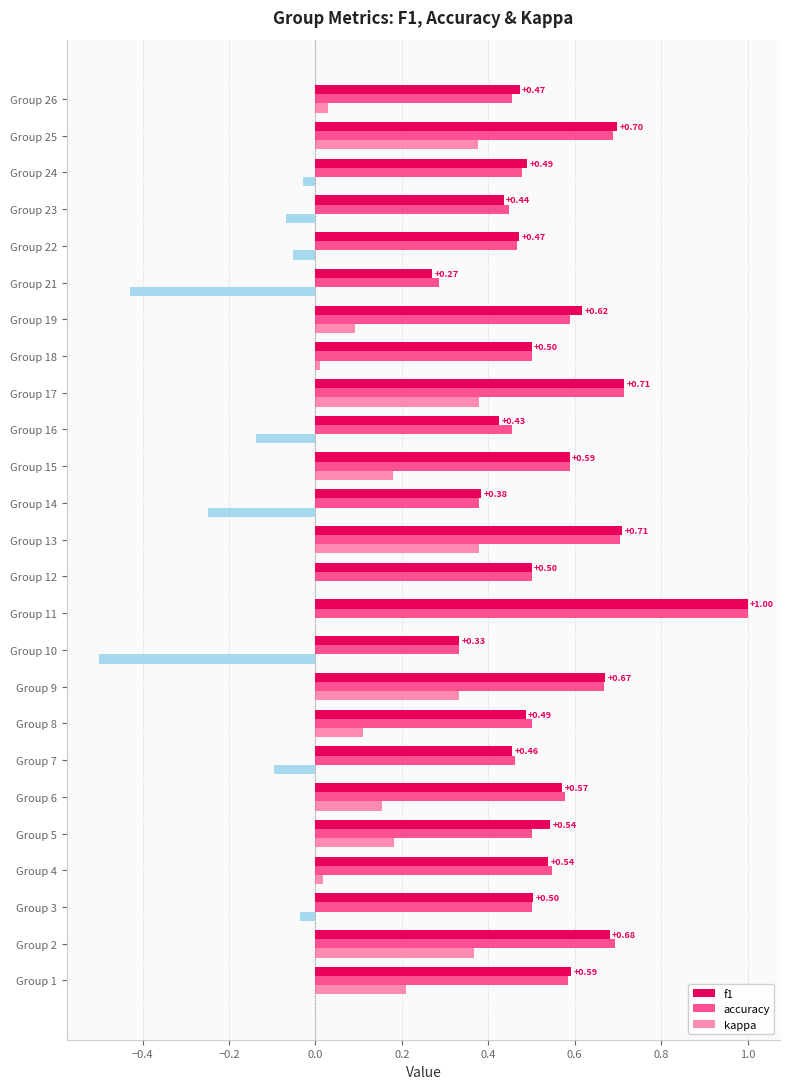

Between Group 13 and Group 18, which series saw the biggest shift?

kappa